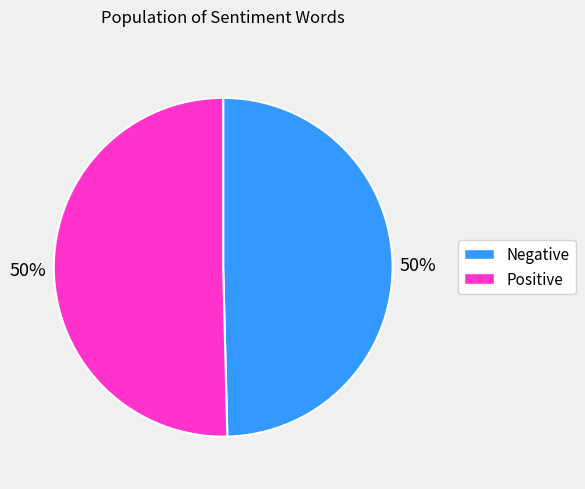

To the nearest percent, what is the average slice percentage?

50%